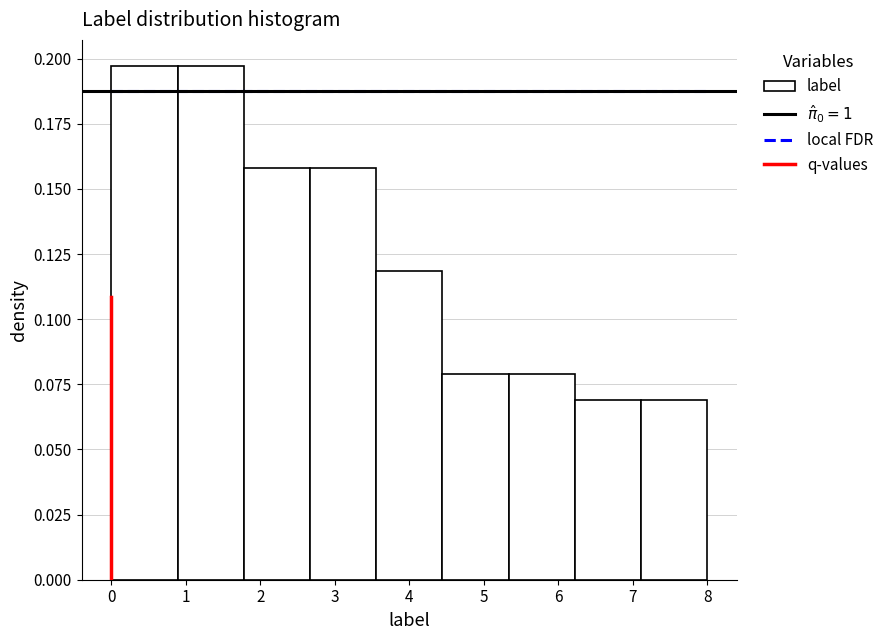

Reading left to right, transcribe this chart: for each bar, give the range it covers on the x-axis and its height. Neither the bar edges nor the heights are printed on the chart, so give them approximately, as read against the axes.

0.0 to 0.9: 0.195
0.9 to 1.8: 0.195
1.8 to 2.7: 0.160
2.7 to 3.6: 0.160
3.6 to 4.4: 0.120
4.4 to 5.3: 0.080
5.3 to 6.2: 0.080
6.2 to 7.1: 0.070
7.1 to 8.0: 0.070